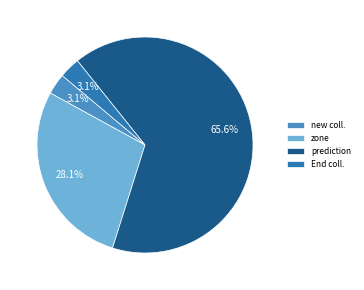

Which category accounts for the majority?

prediction